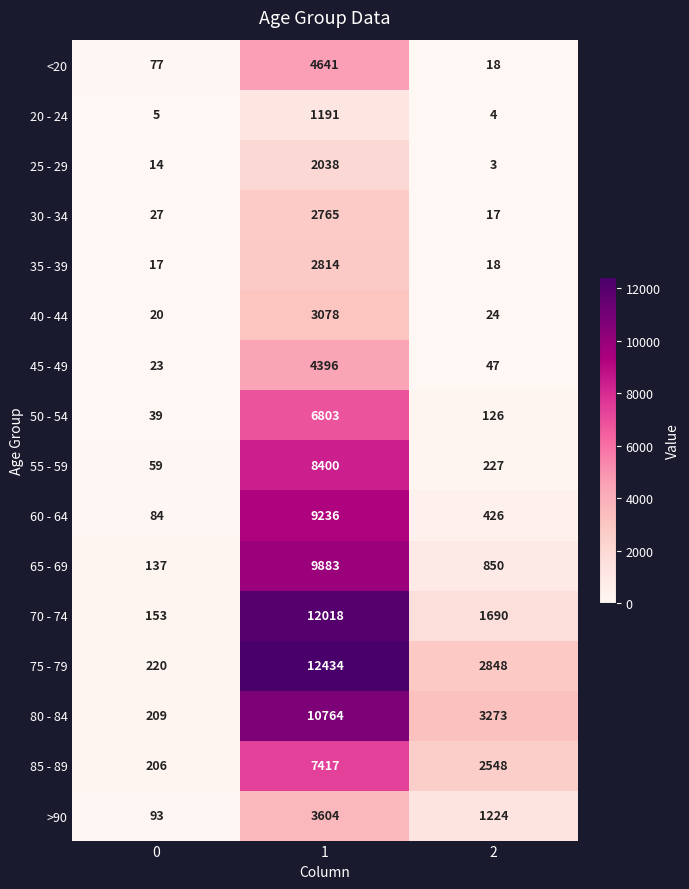

What is the total value across all series at 1?

101482